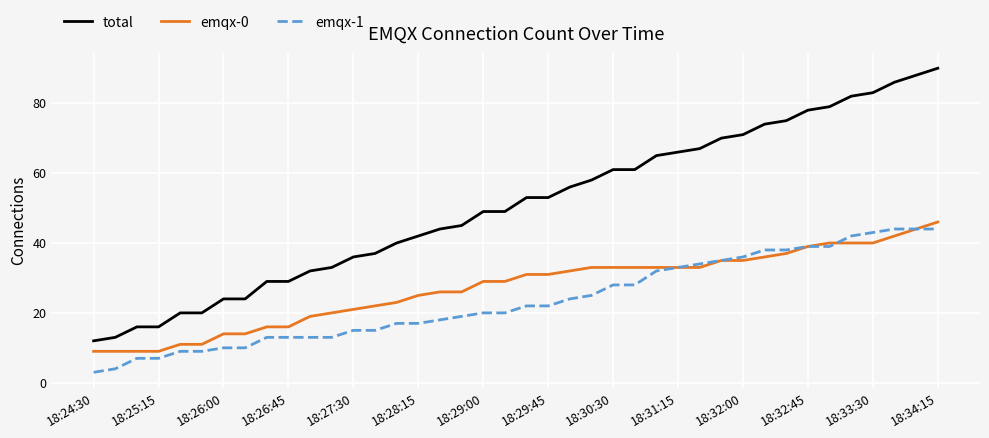

Which series has the largest total across all categories?

total